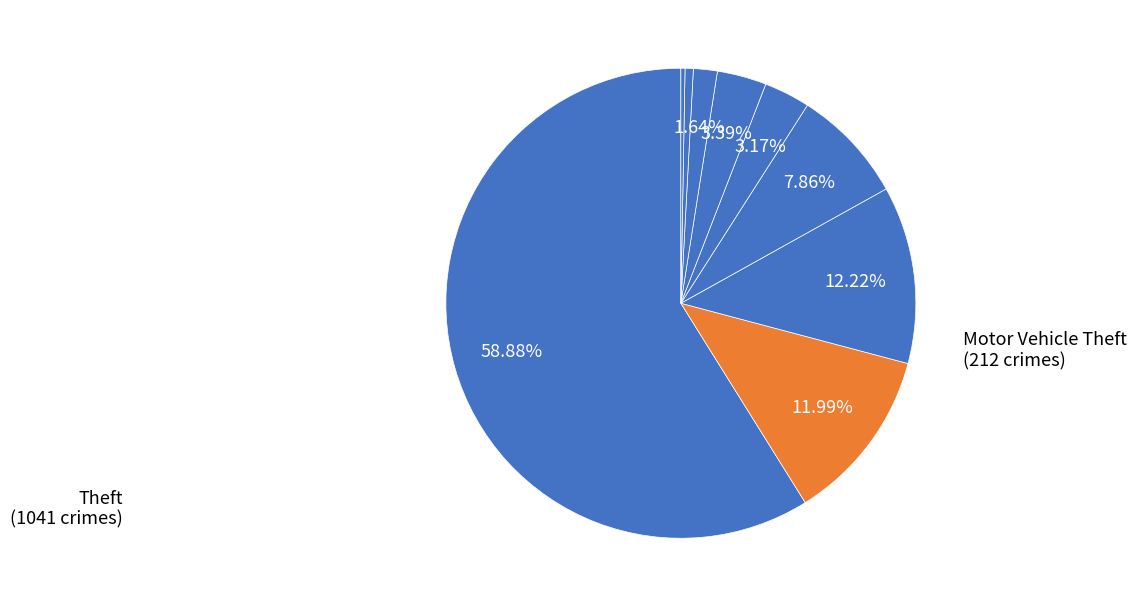

Count the number of slices in the pie.

9